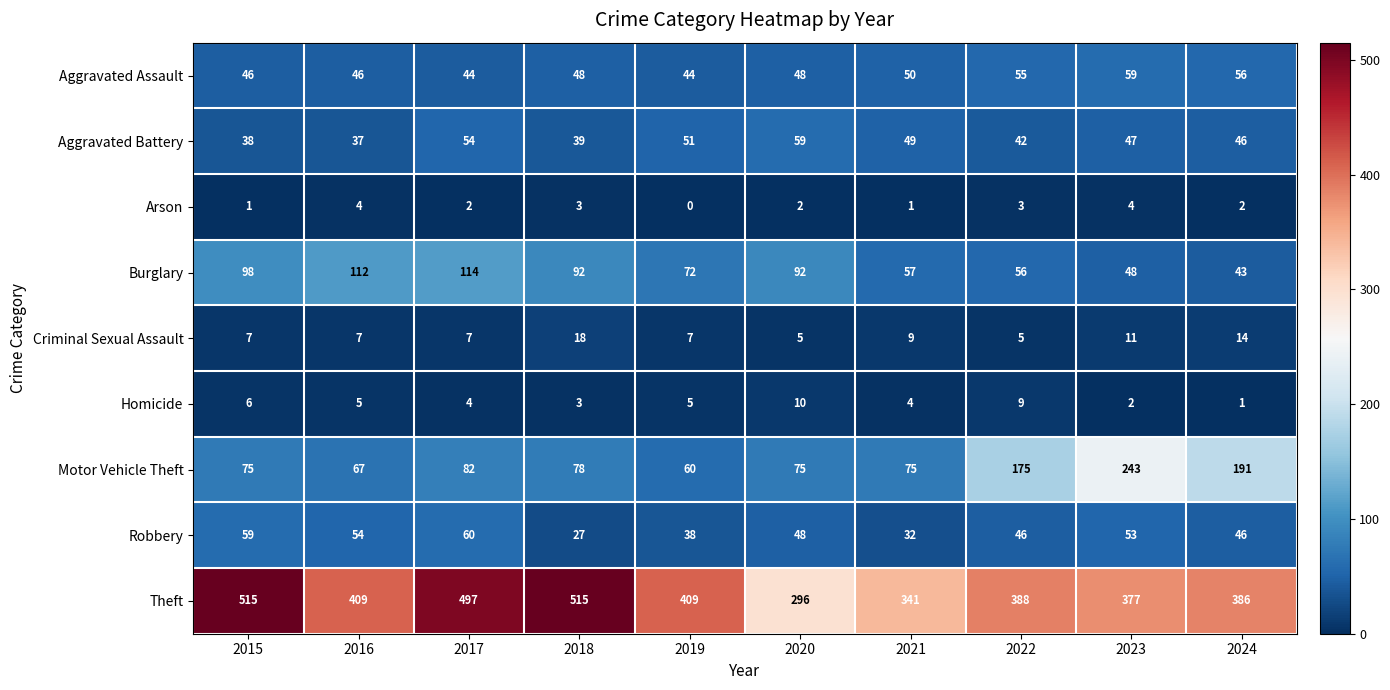

What is the maximum value shown in the chart?

515